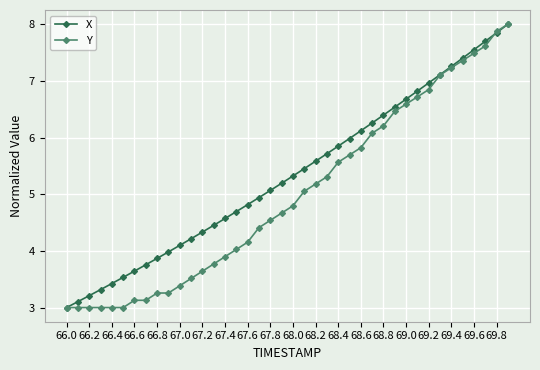

List the series in order of their overall mean, highest first.

X, Y